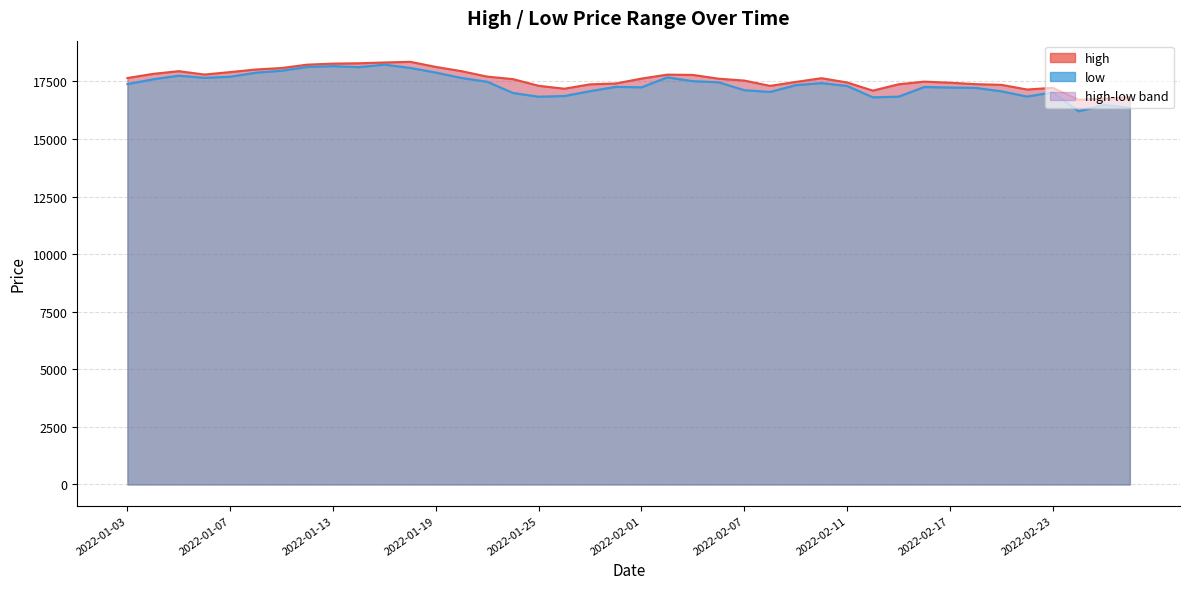

What is the value of the high point at the 37th from the left?

17220.7